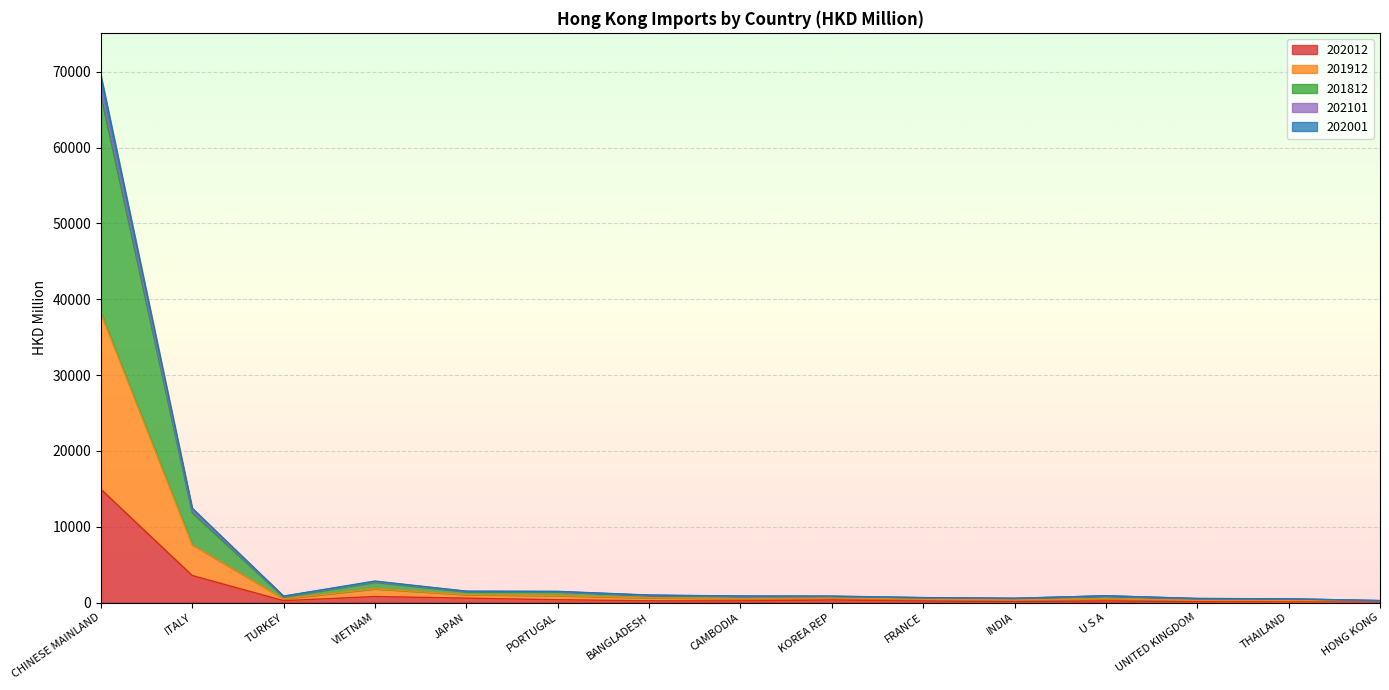

Which category has the highest value in the 202012 series?

CHINESE MAINLAND